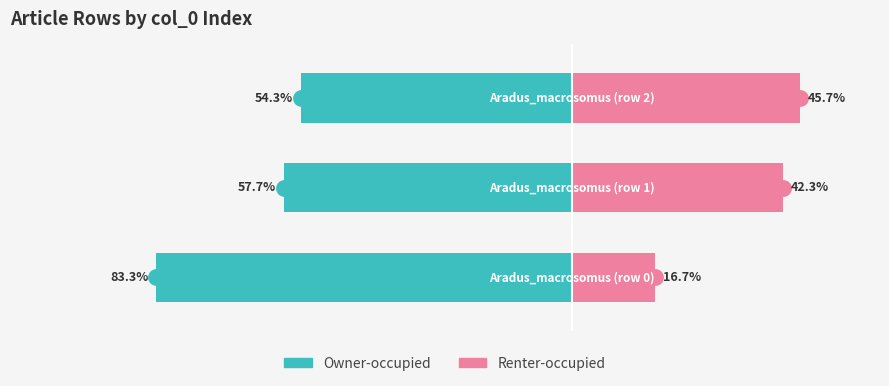

Reading left to right, list all the values displayed in this chart.

Owner-occupied: -83.3	-57.7	-54.3
Renter-occupied: 16.7	42.3	45.7